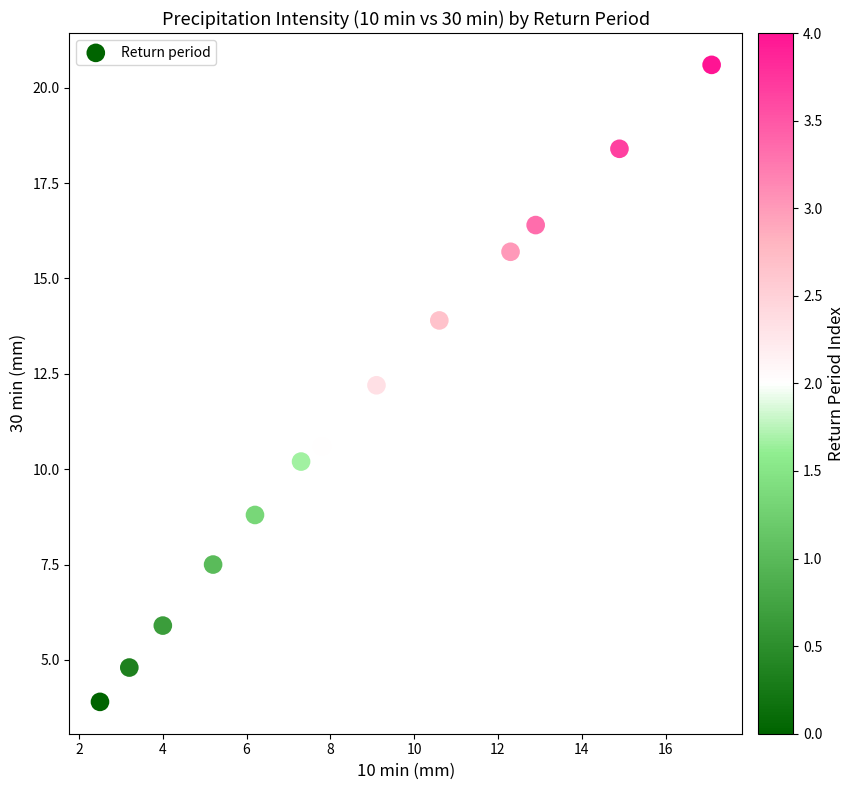

What is the range of X values (max minus min)?

14.6